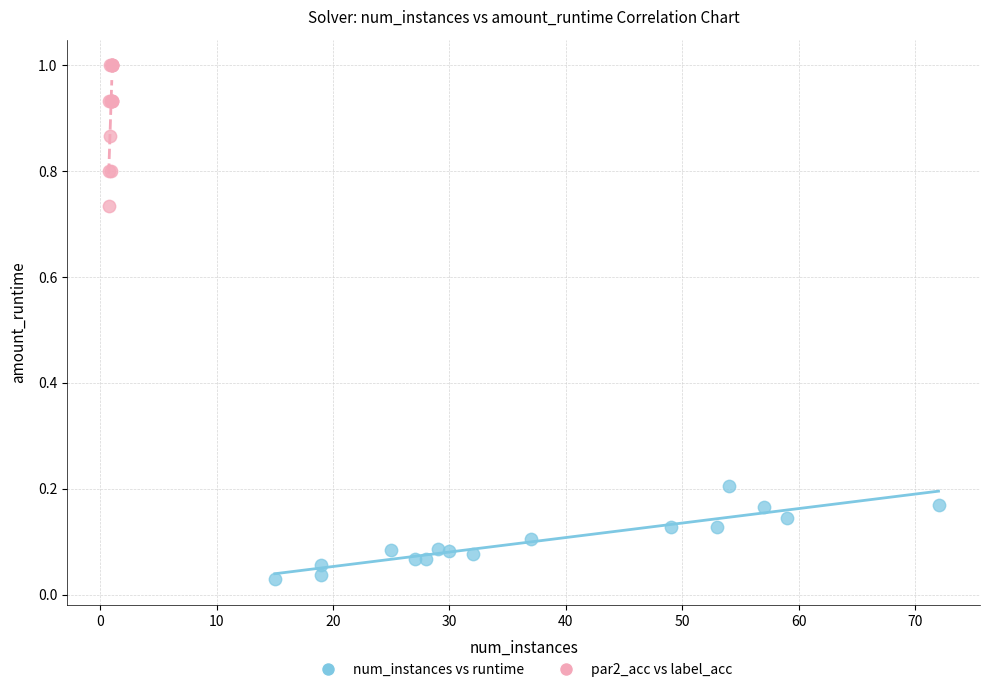

Which series contains the lowest Y value?

num_instances vs runtime